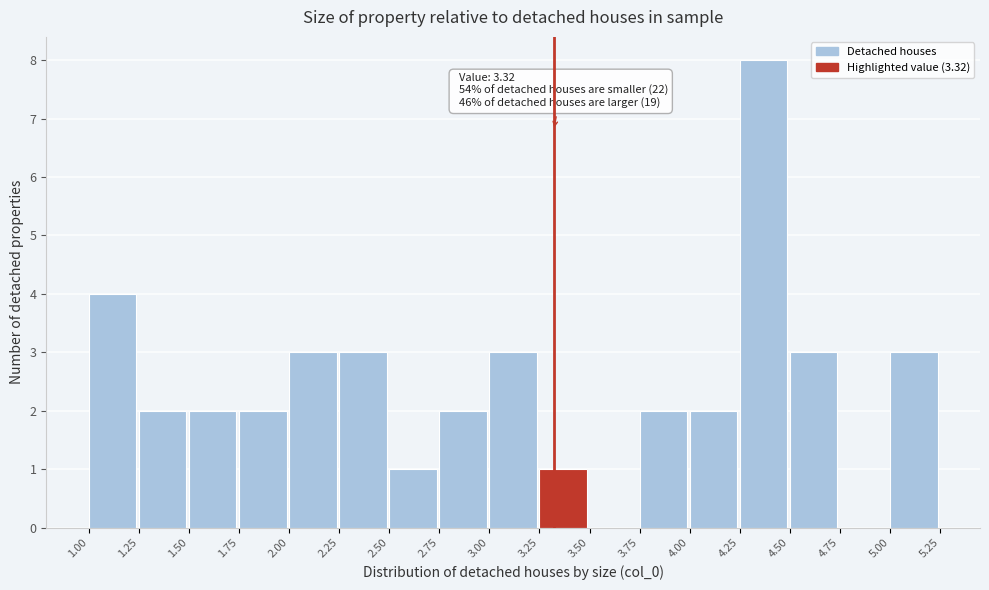

Over which range of the x-axis is the bar tallest?

4.25 to 4.50